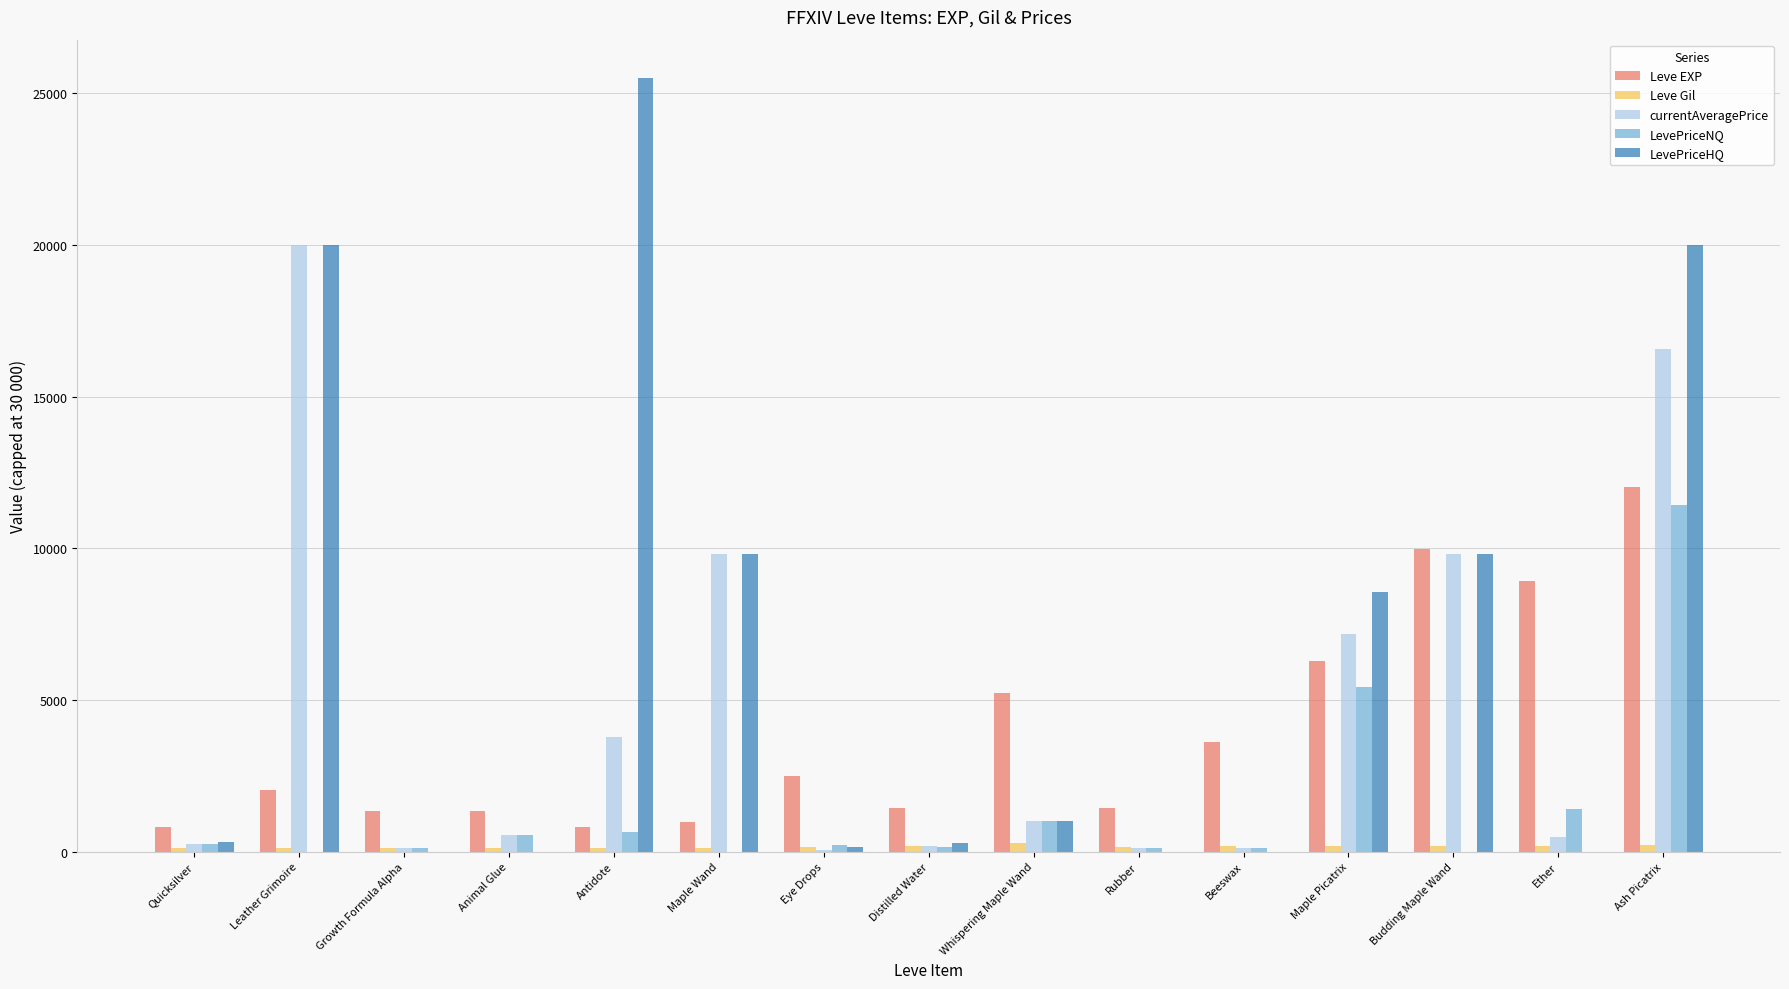

What is the difference between the Leve EXP values at Eye Drops and Leather Grimoire?

450.0